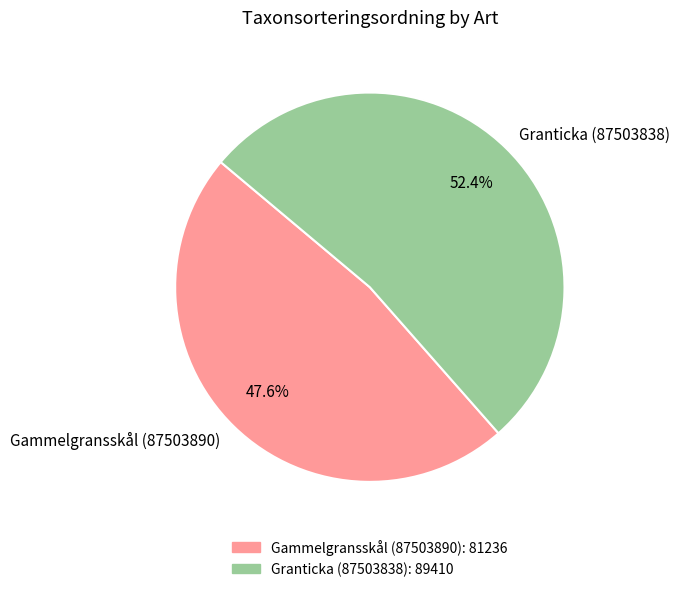

To the nearest percent, what percentage of the pie is Gammelgransskål (87503890)?

48%